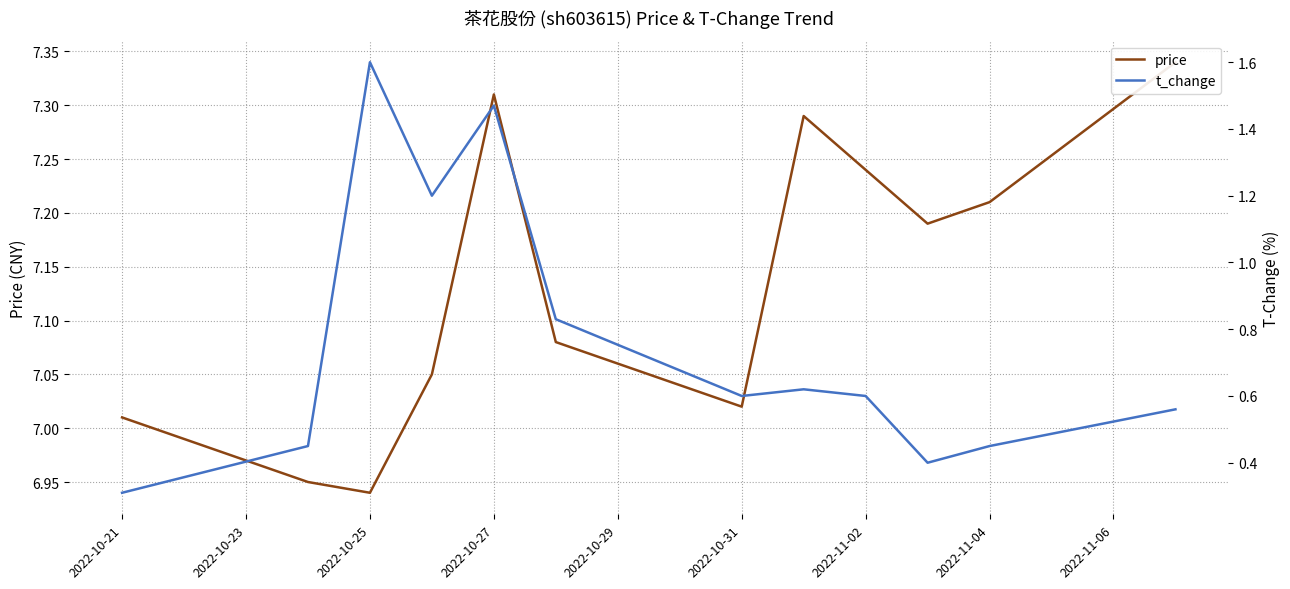

The price series shows 2.8 at 2022-11-04. True or false?

False